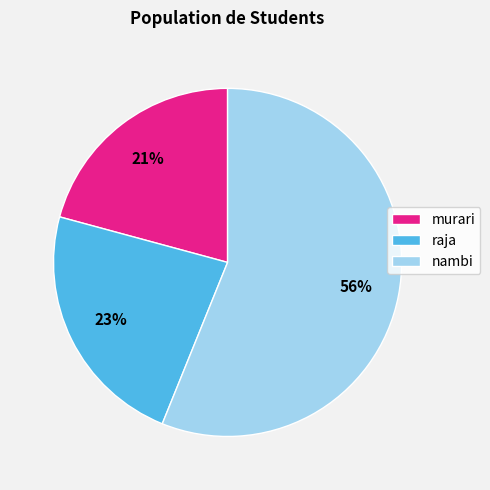

To the nearest percent, what is the difference between the raja and murari slice percentages?

2%